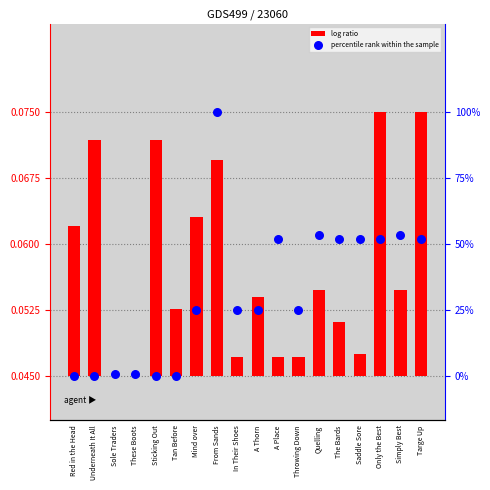

What are all the series names shown in the legend?

log ratio, percentile rank within the sample